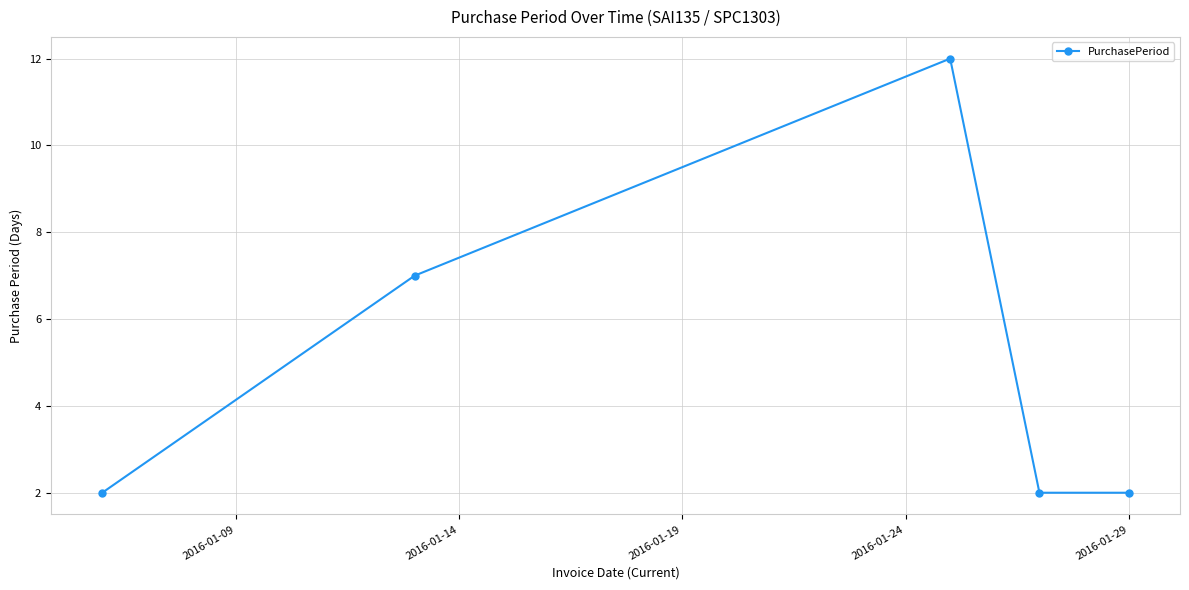

True or false: there are more than 1 points higher than both neighbors.

False